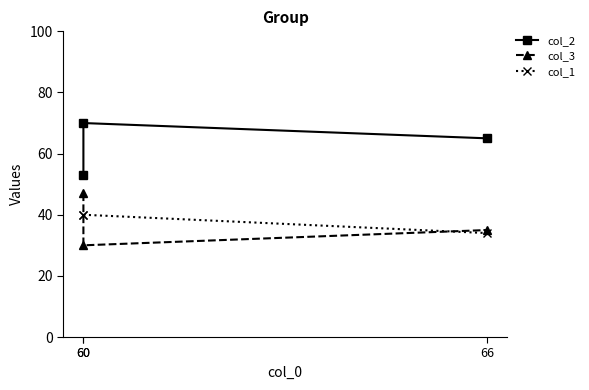

True or false: col_2 has a value of 70 at 60.

True